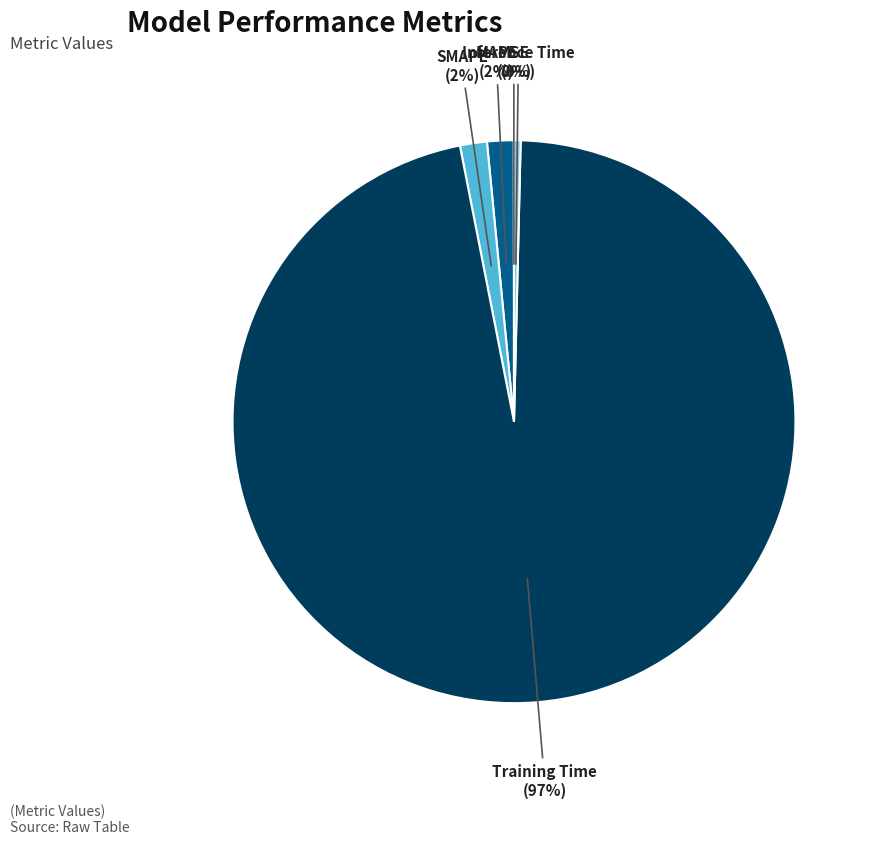

Does Training Time represent more than half of the total?

Yes